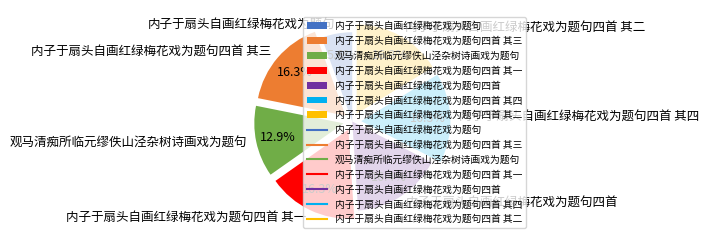

To the nearest percent, what is the combined percentage of 内子于扇头自画红绿梅花戏为题句 and 内子于扇头自画红绿梅花戏为题句四首 其二?

22%